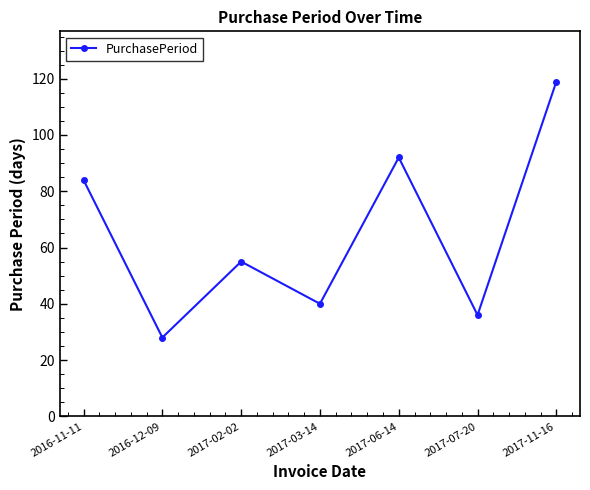

How many series are shown in this chart?

1